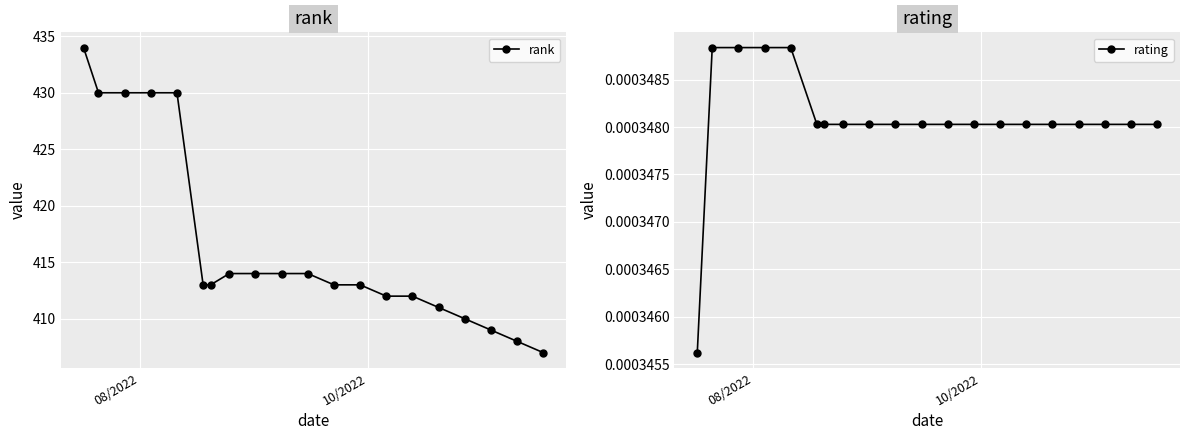

True or false: rating and rank intersect in this chart.

False